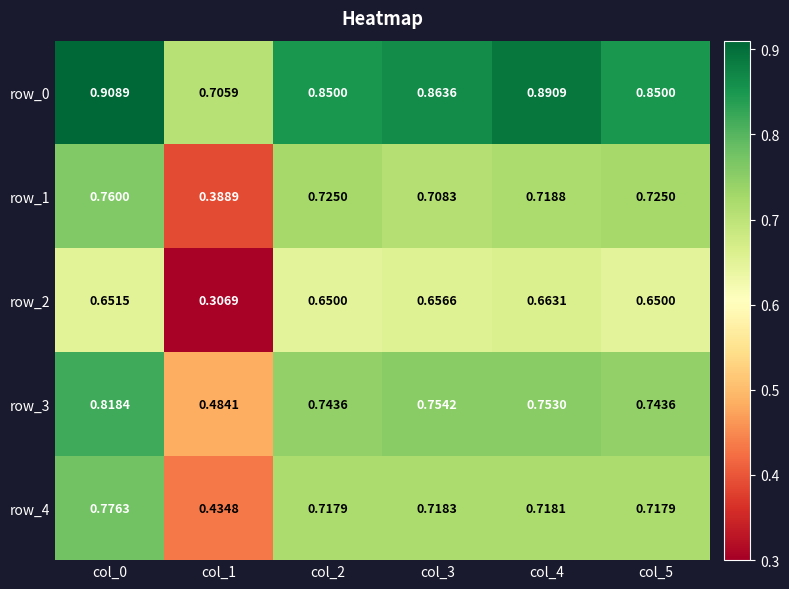

At how many categories does at least one series exceed 0?

6